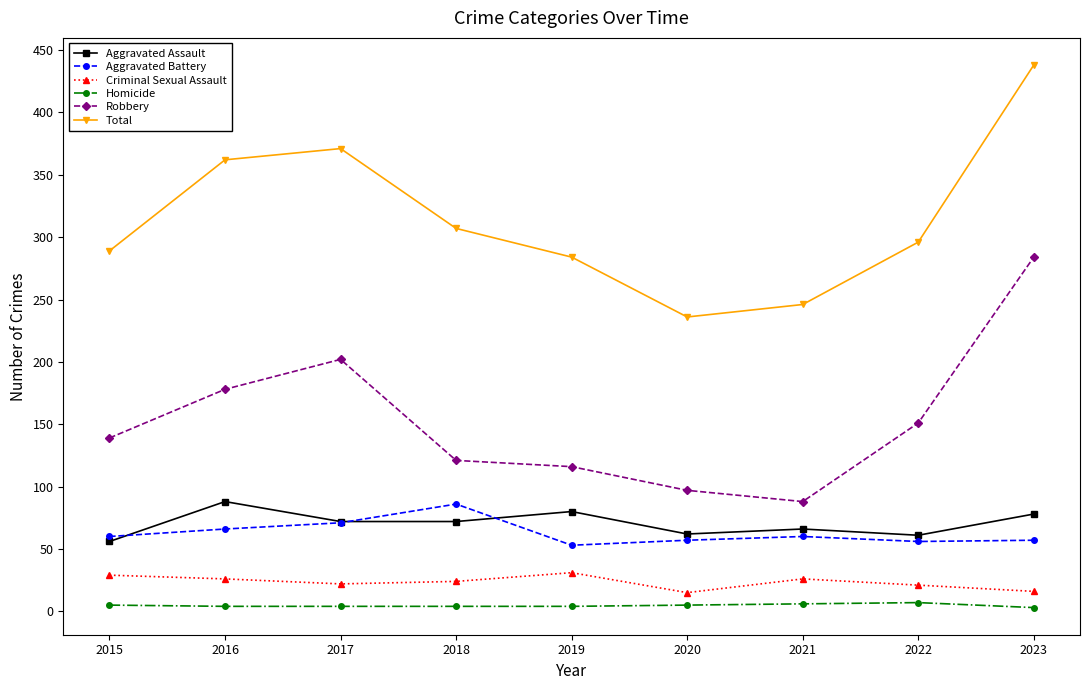

Is it true that Total equals 658 at 2023?

False